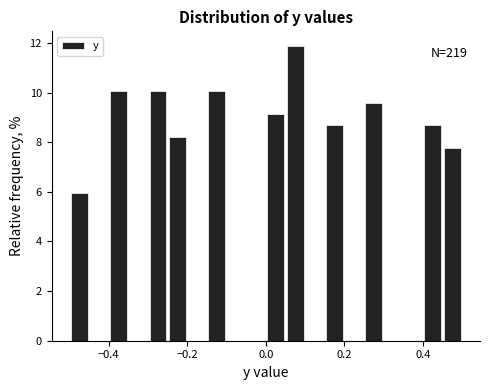

Around what value on the x-axis is the tallest bar? Give the approximate position of its centre, as read against the axis.

0.08